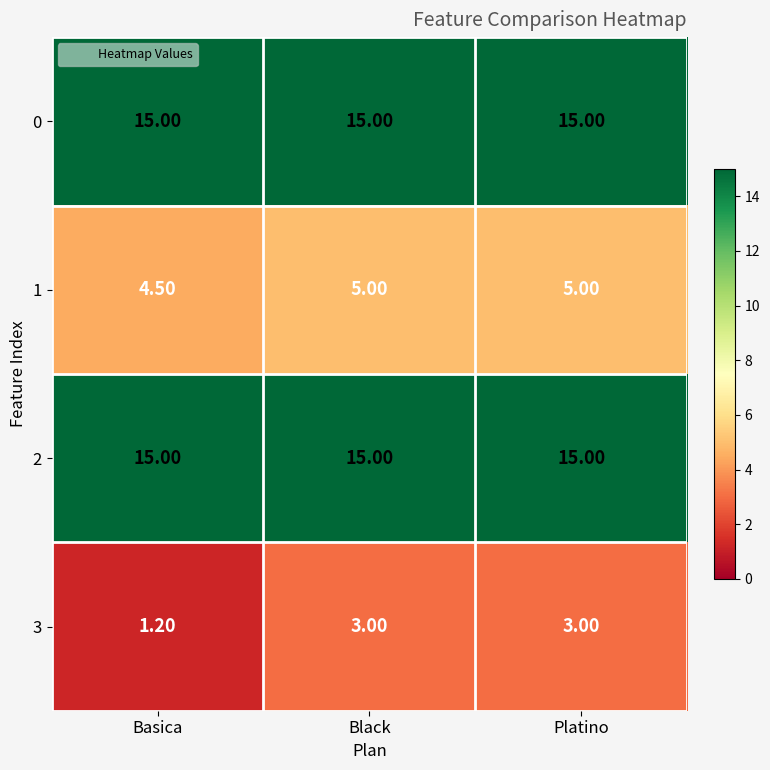

What is the average value of the 0 series?

15.0